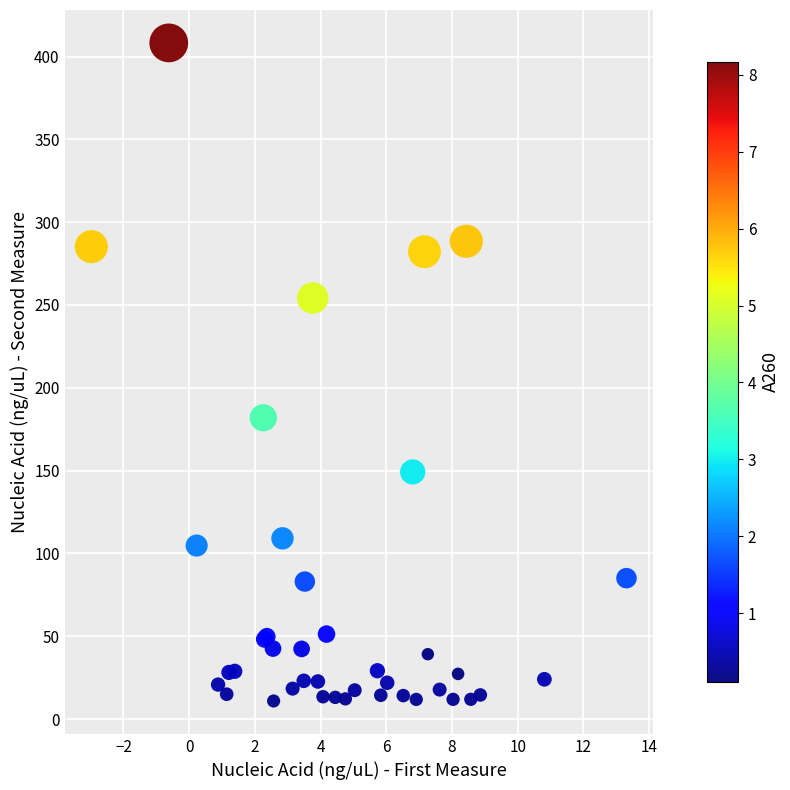

What Y value in the scatter plot is closest to 209?

181.9